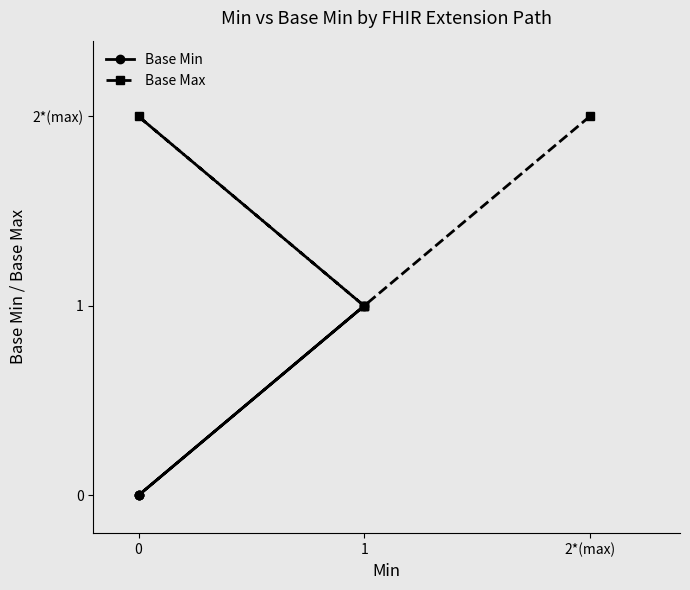

What is the greatest value displayed?

2